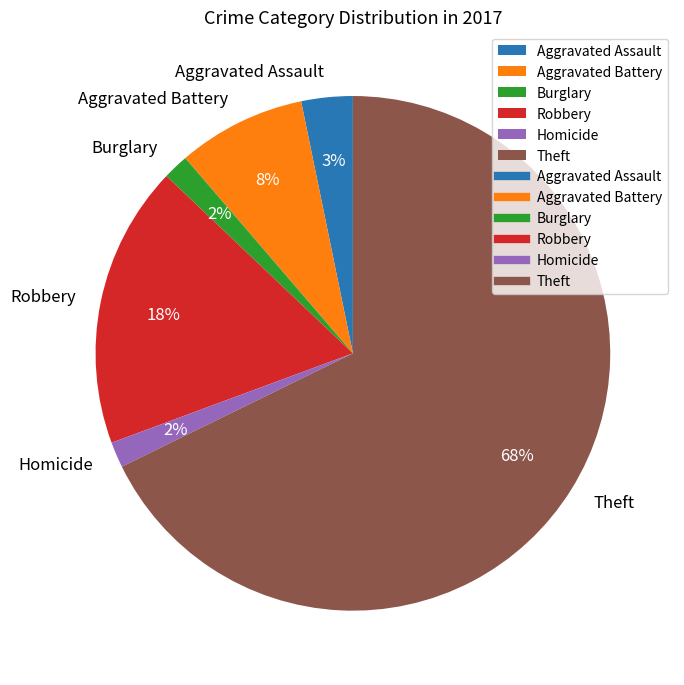

How many segments does this pie chart have?

6